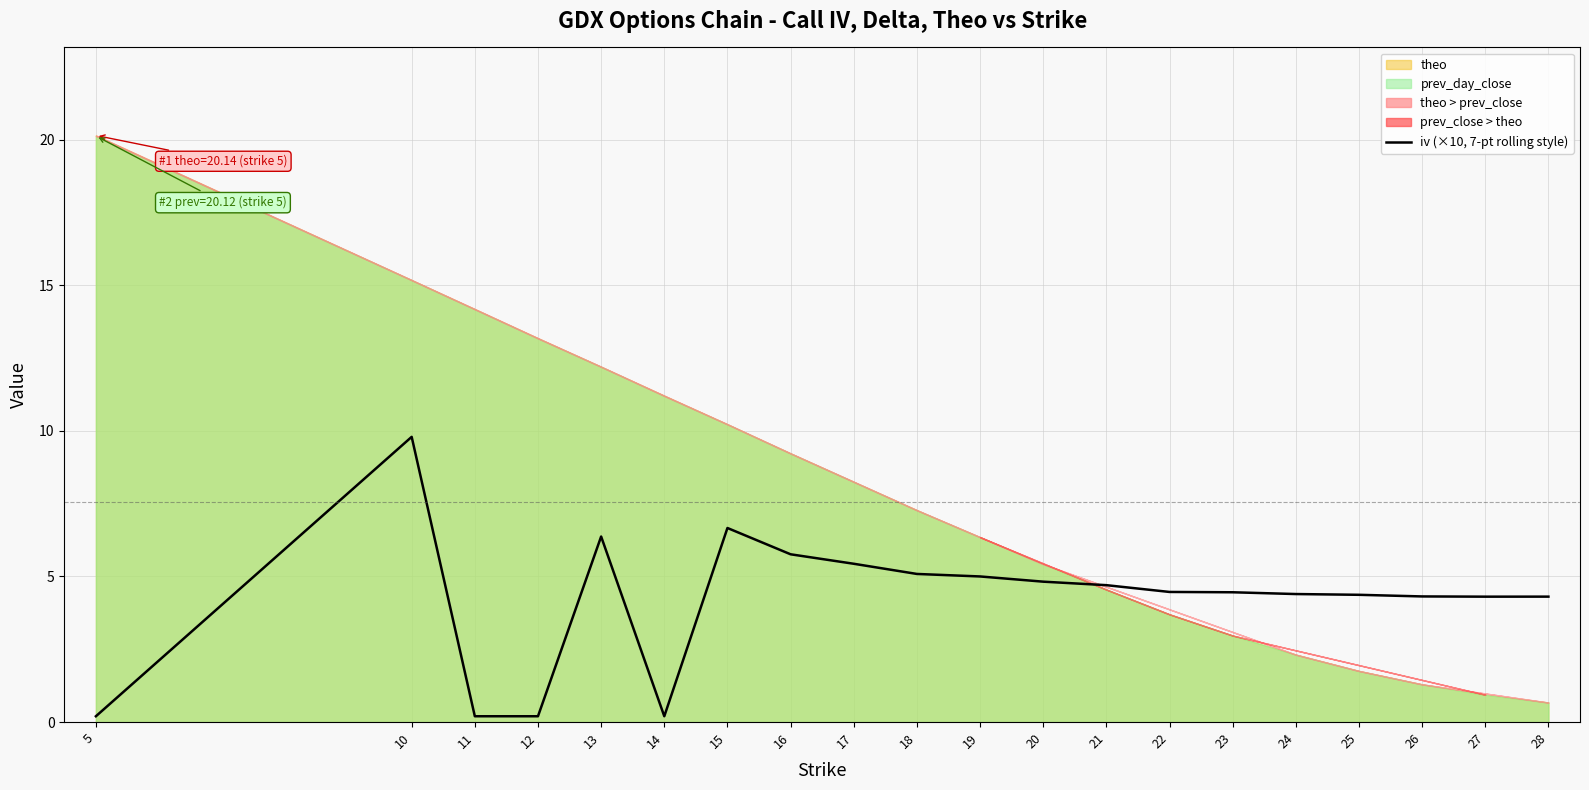

Reading left to right, list all the values displayed in this chart.

5=0.2	10=9.8	11=0.2	12=0.2	13=6.4	14=0.2	15=6.7	16=5.8	17=5.4	18=5.1	19=5.0	20=4.8	21=4.7	22=4.5	23=4.5	24=4.4	25=4.4	26=4.3	27=4.3	28=4.3